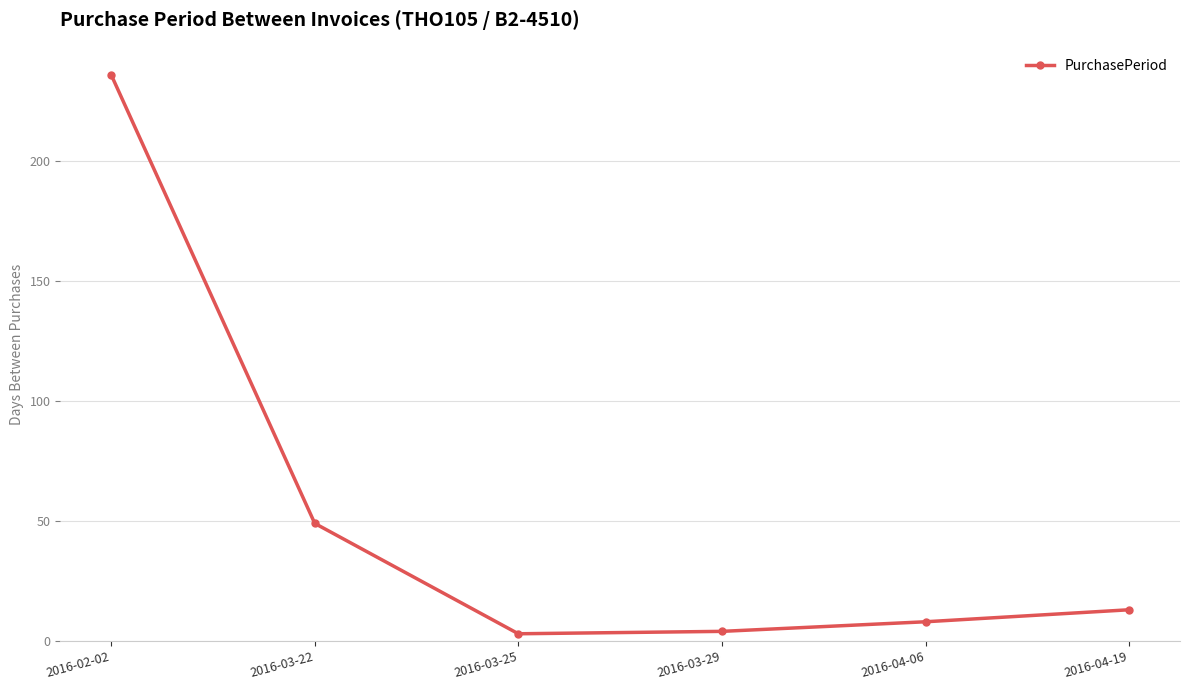

True or false: the data shows 4 at 2016-03-29.

True